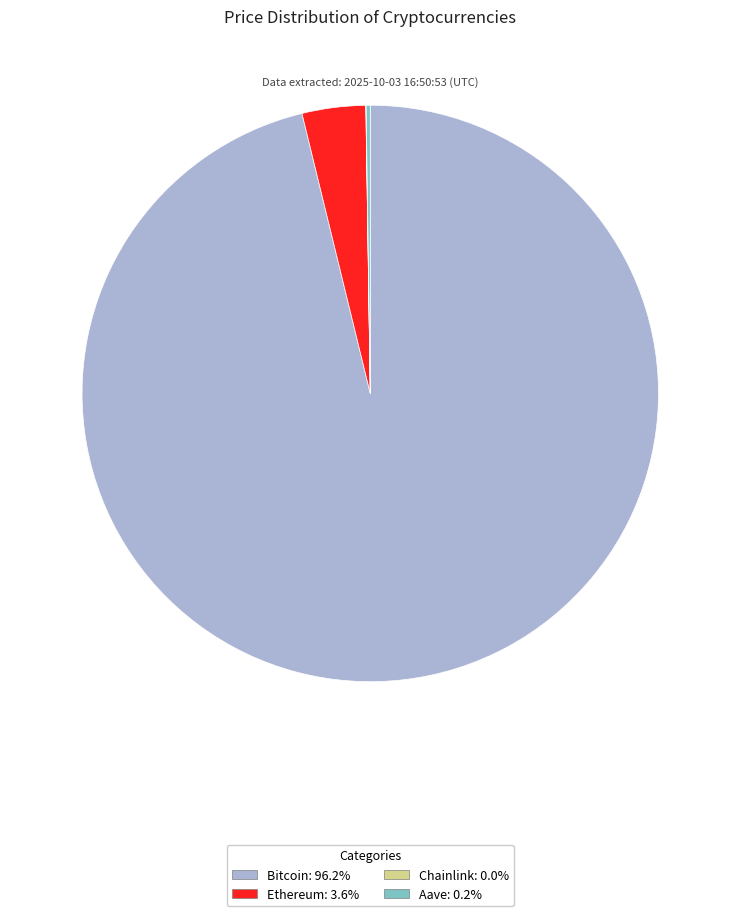

What is the majority slice?

Bitcoin